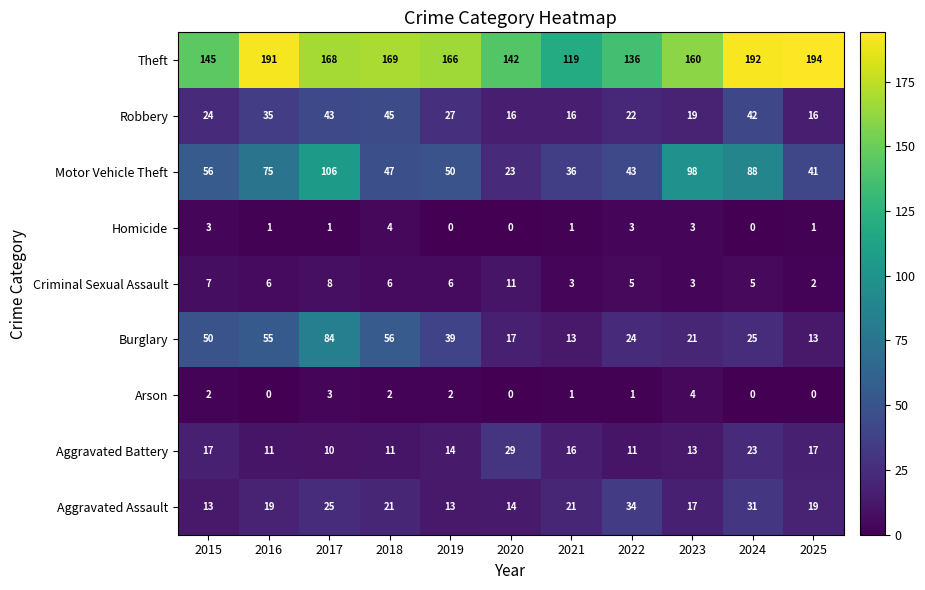

What is the maximum value shown in the chart?

194